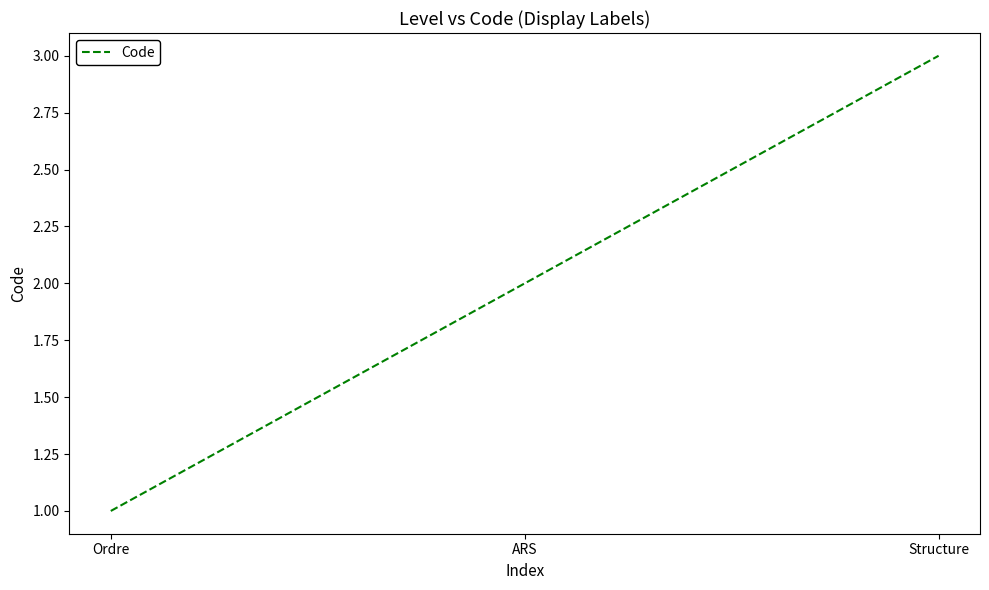

What is the sum of the values at Ordre and ARS?

3